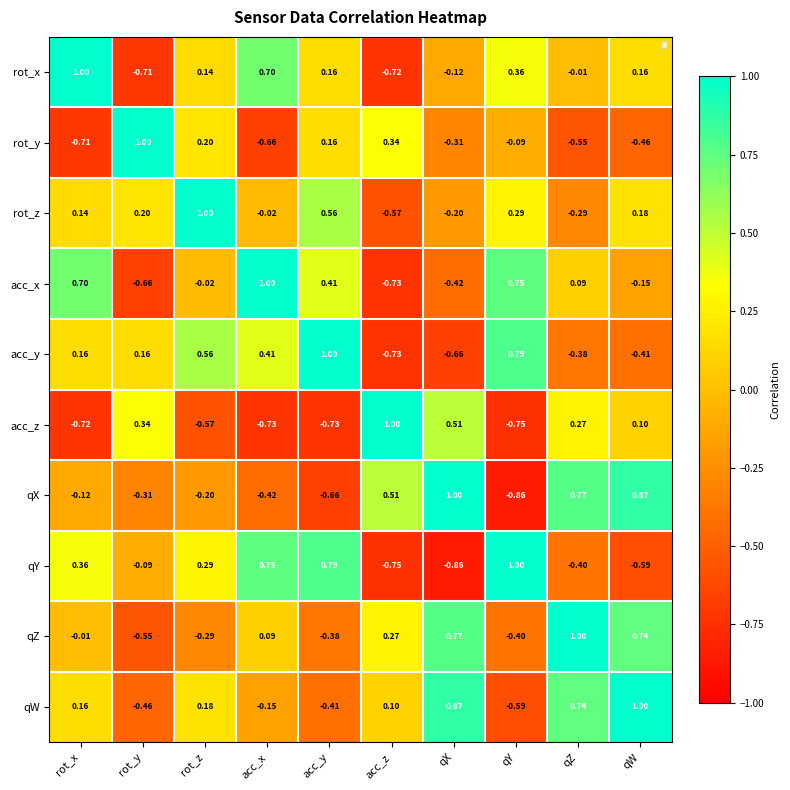

Where does the qW series first go above 0?

rot_x